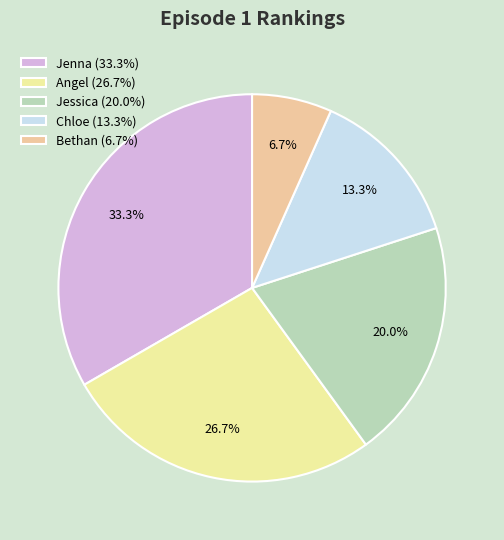

Is there a majority slice in this chart?

No